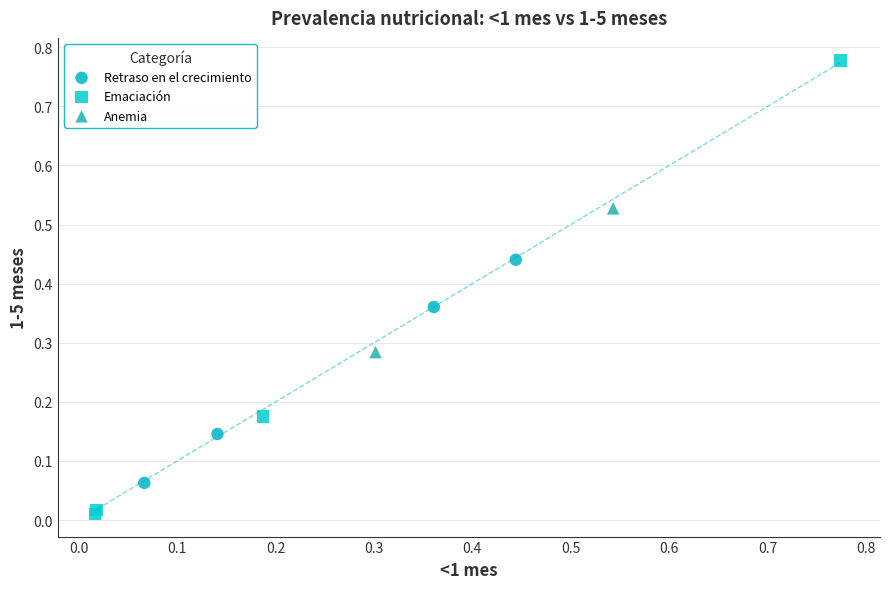

Which series reaches the maximum Y coordinate?

Emaciación